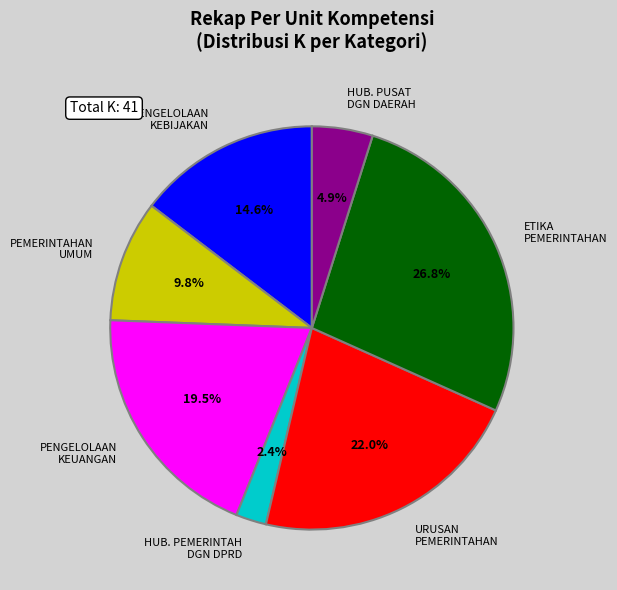

Approximately how many times larger is the value at URUSAN PEMERINTAHAN compared to PENGELOLAAN KEBIJAKAN?

1.5